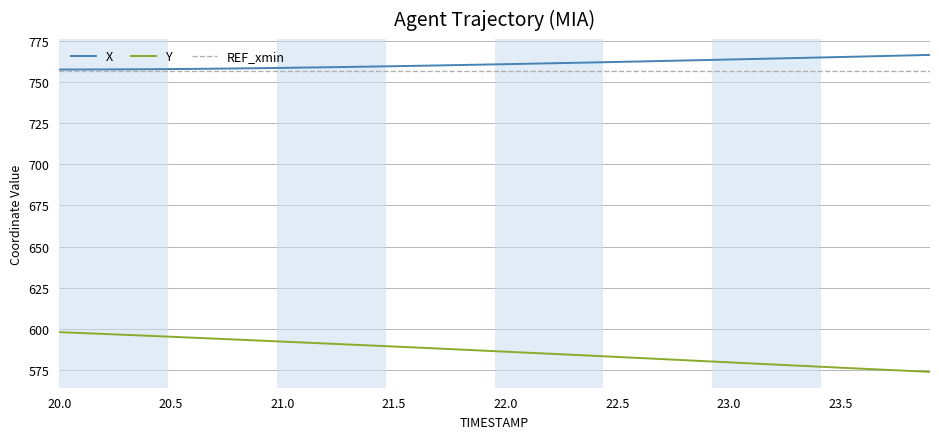

Rank the series by their maximum value, from highest to lowest.

X, REF_xmin, Y